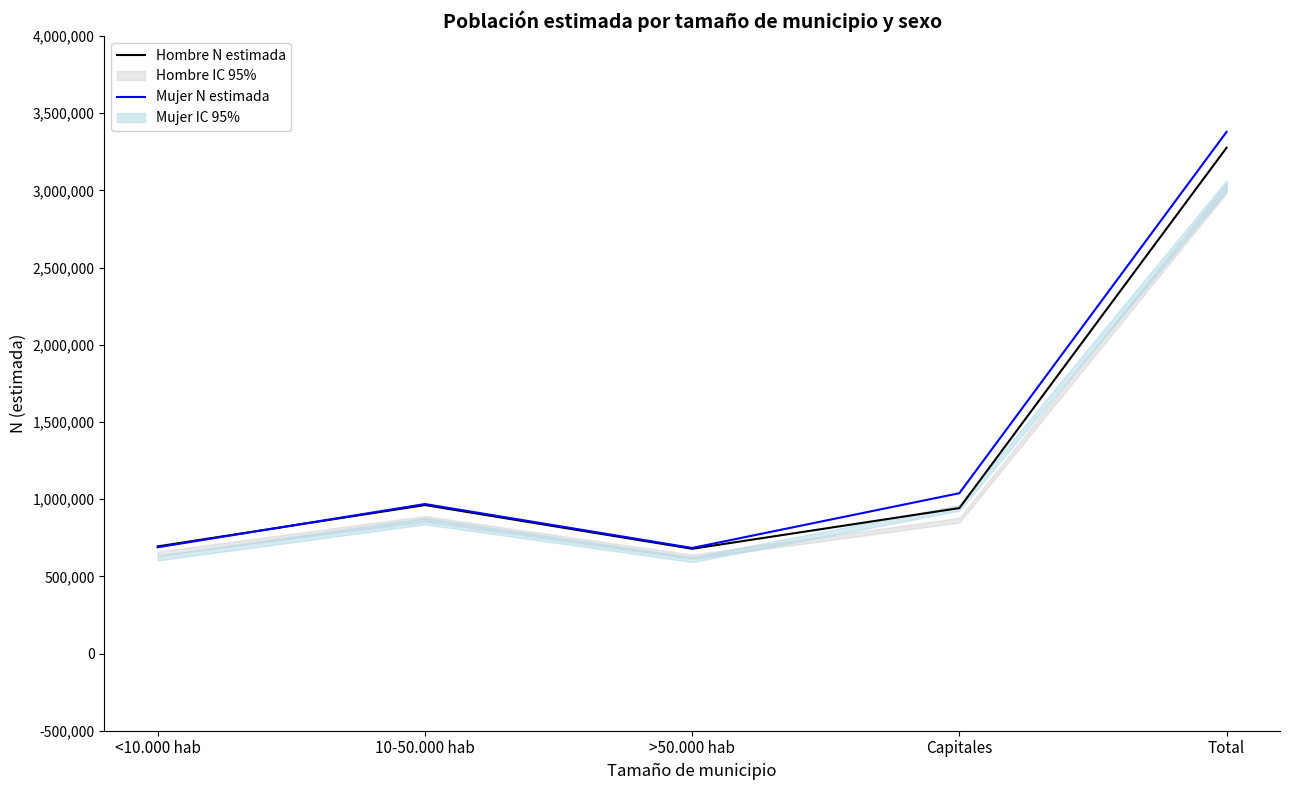

What is the approximate value of Hombre N estimada at Total, to the nearest 50?

3276550